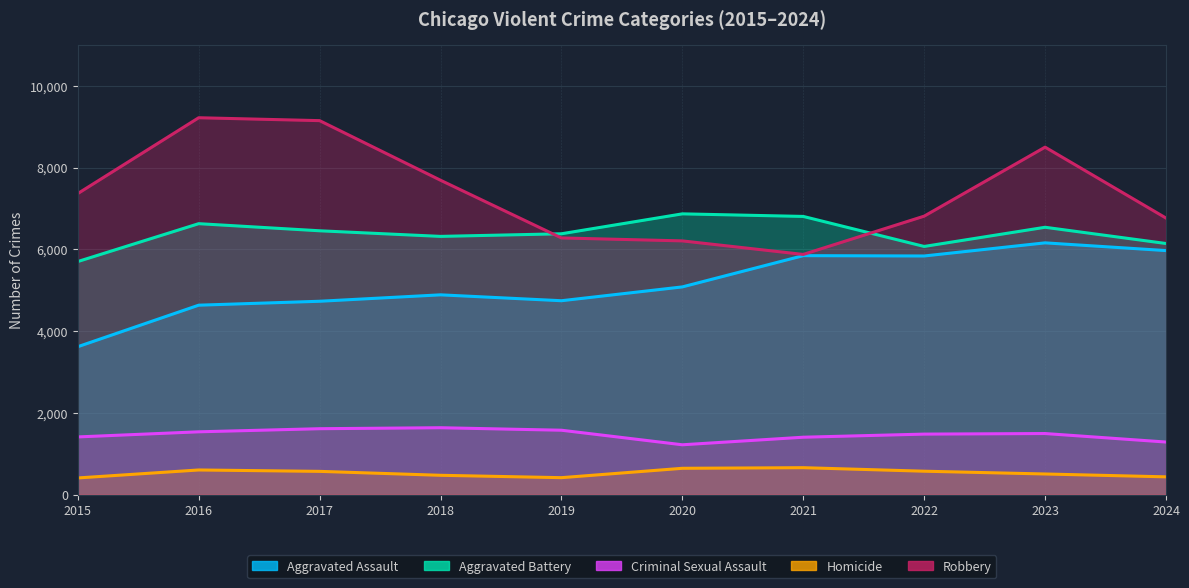

What is the value of the Criminal Sexual Assault point at the 5th from the left?

1578